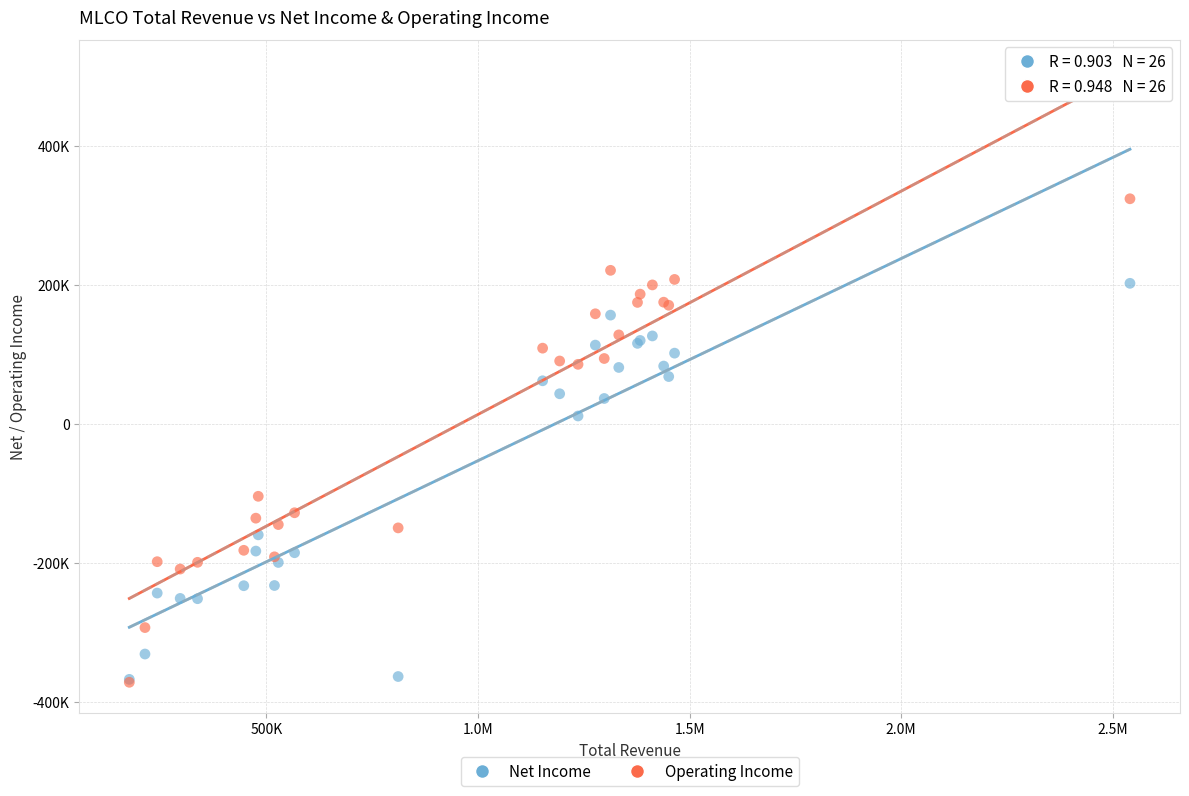

What are all the series names shown in the legend?

Net Income, Operating Income